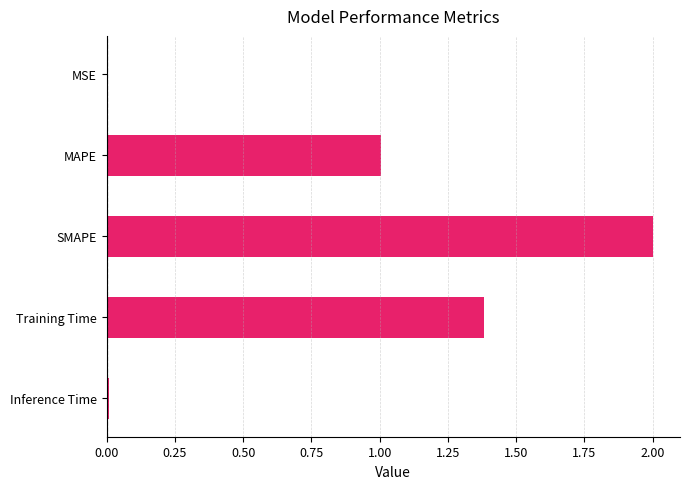

Which has a higher value, MAPE or MSE?

MAPE